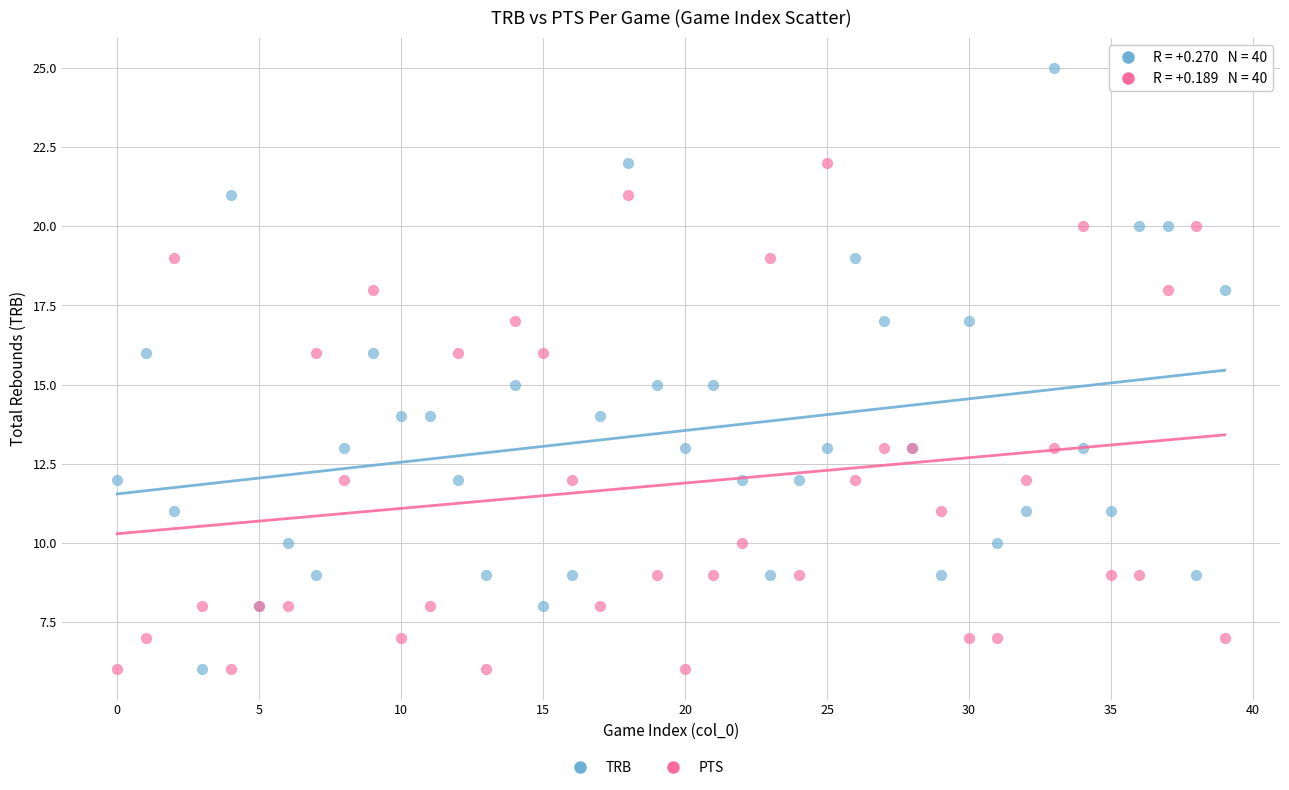

Which series reaches the maximum Y coordinate?

TRB